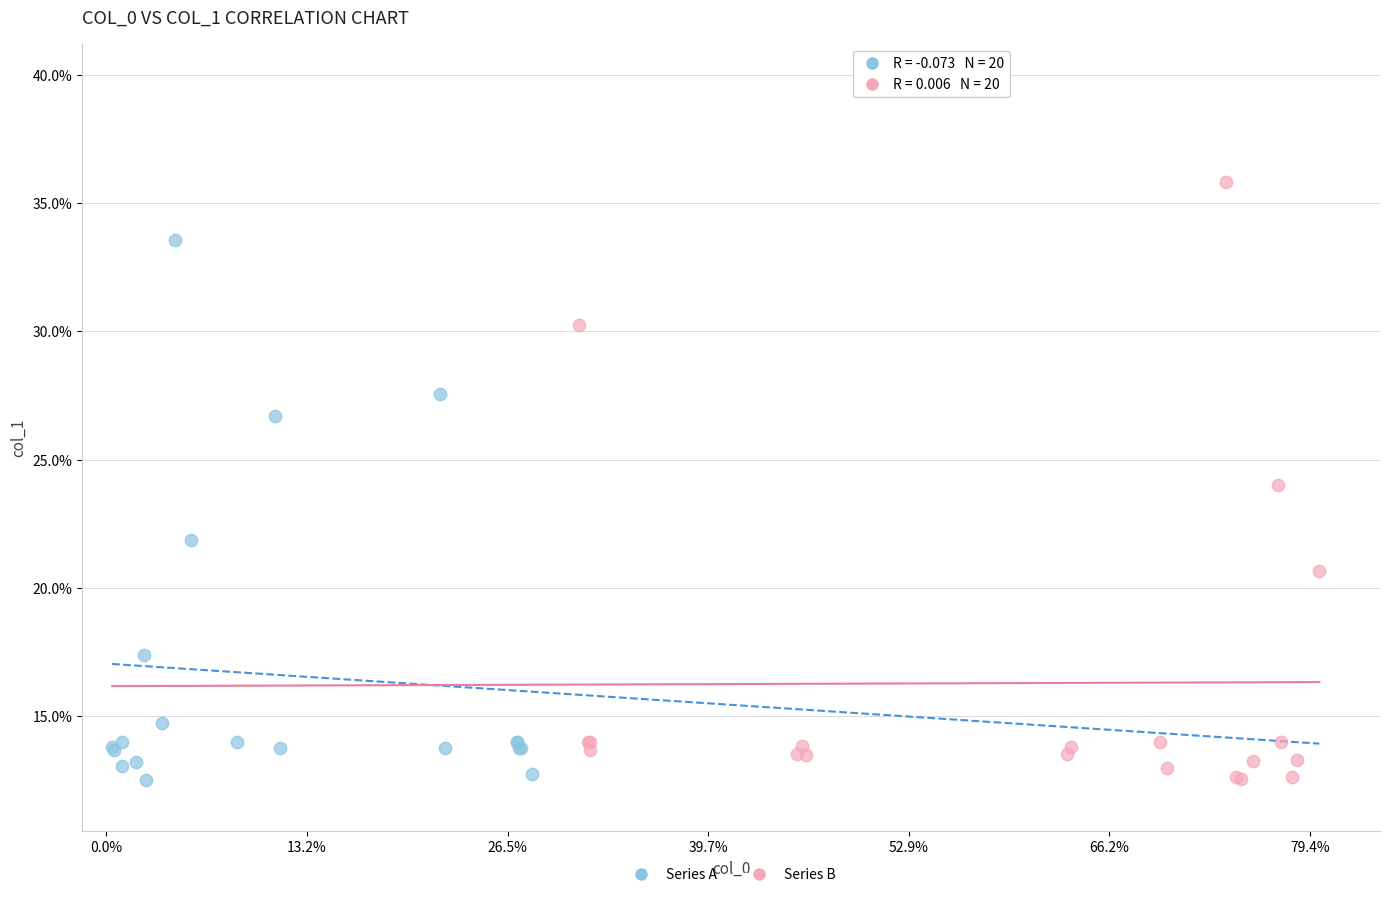

What are all the series names shown in the legend?

Series A, Series B